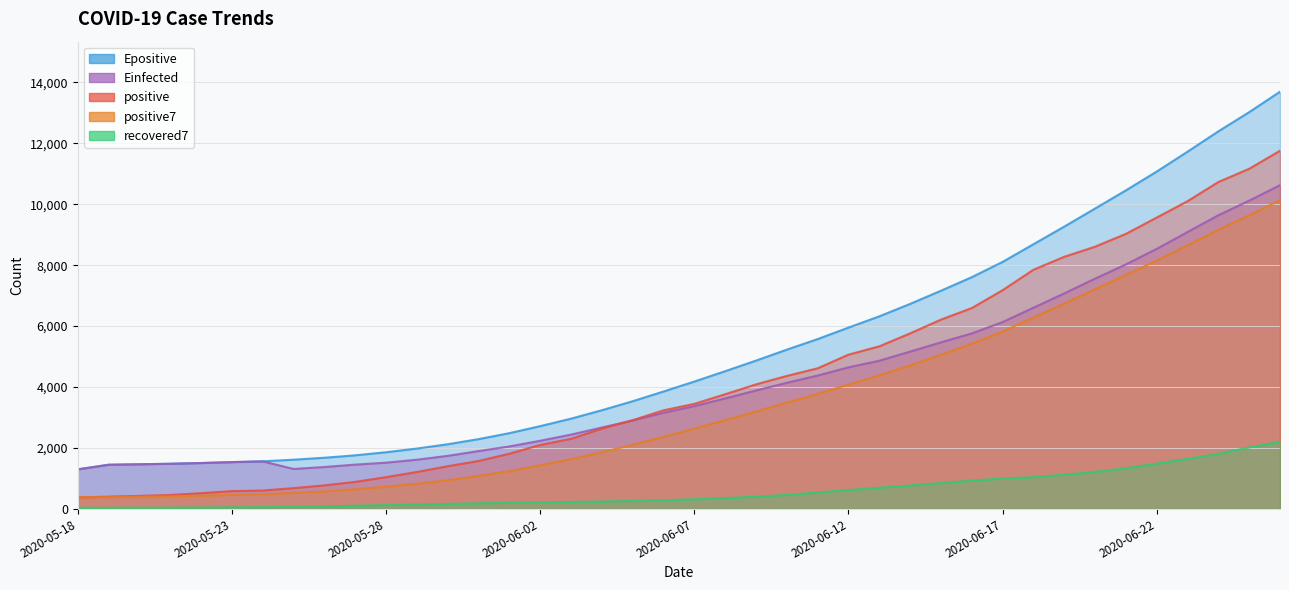

How many lines are shown in the chart?

5